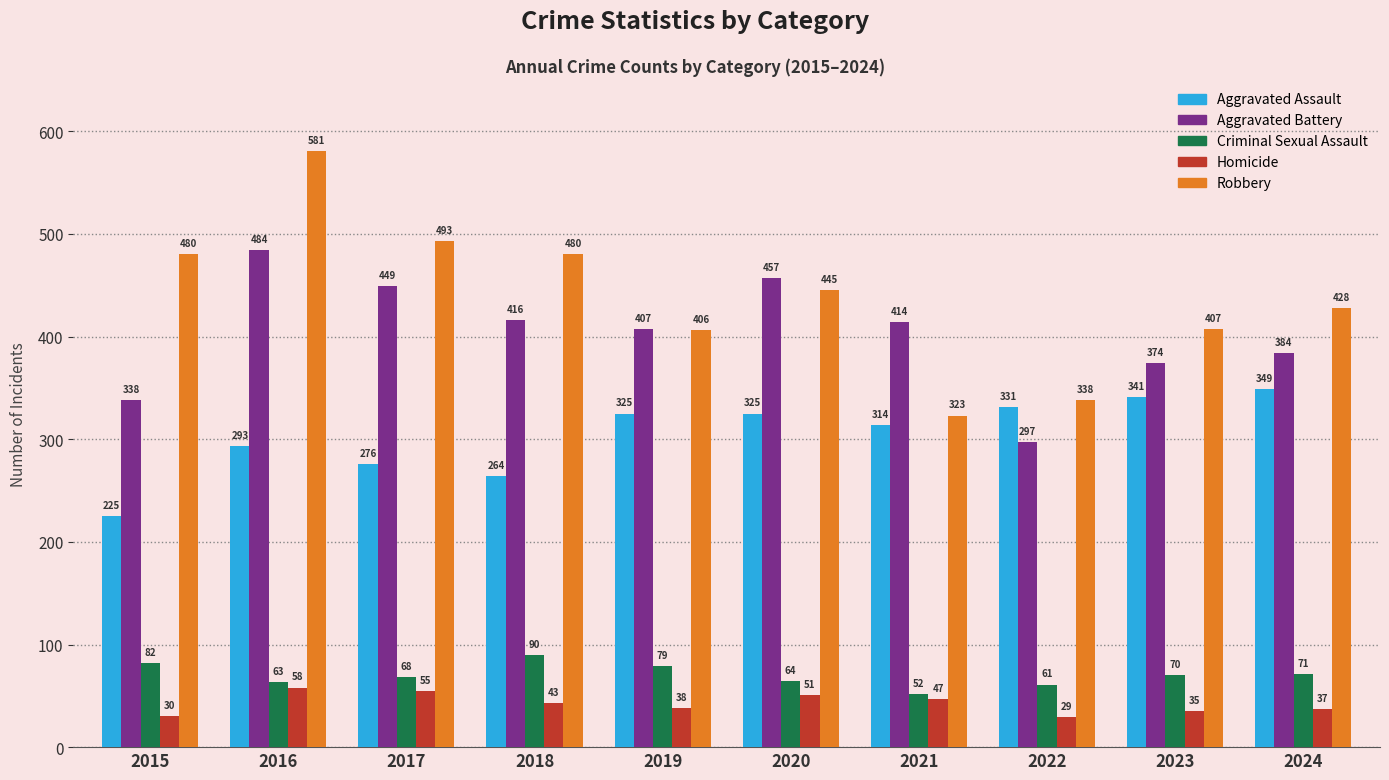

Which series changed the most between 2023 and 2024?

Robbery